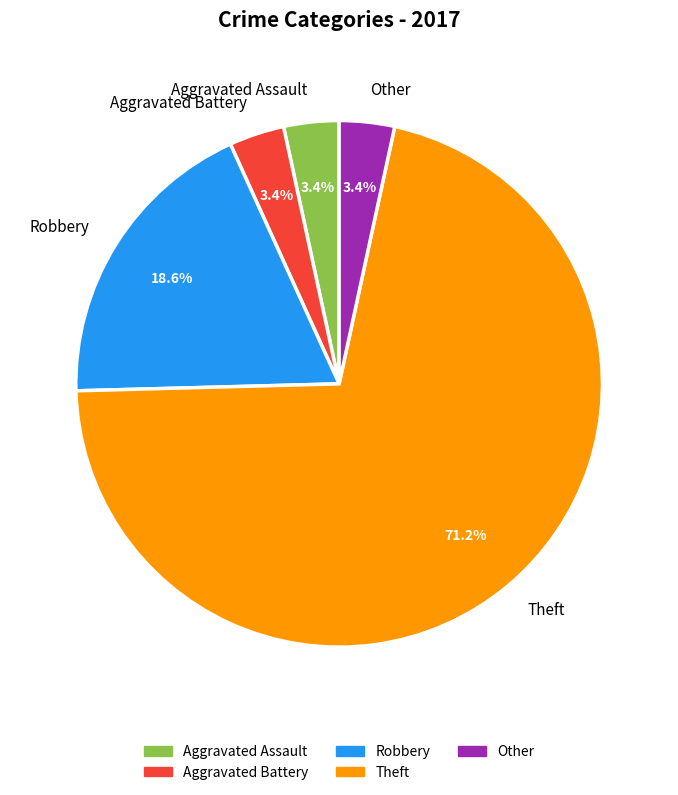

Does any single category account for the majority?

Yes